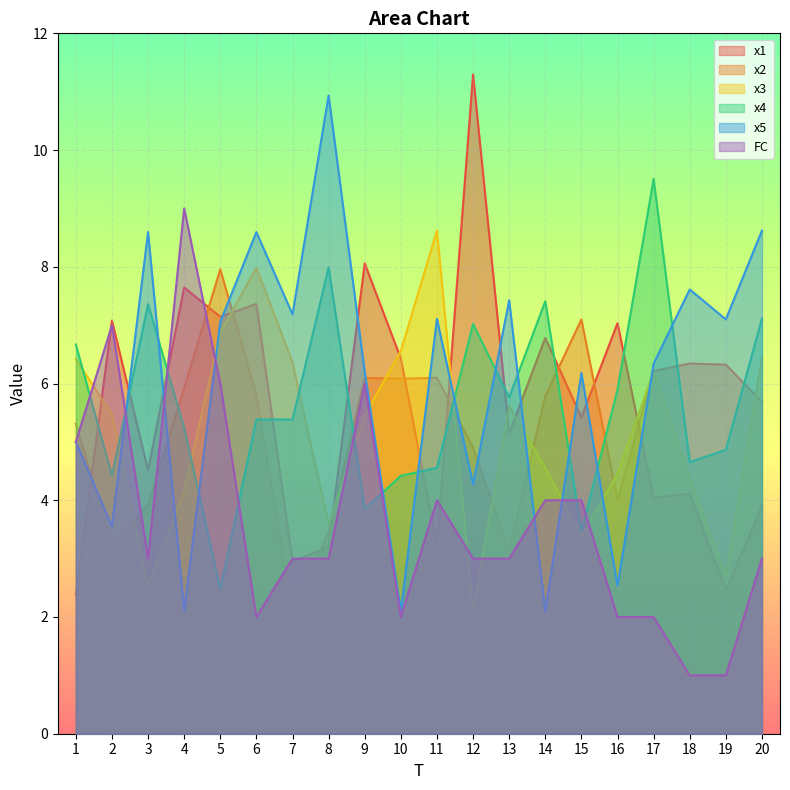

After their last crossing, which series has the higher values: x4 or FC?

x4